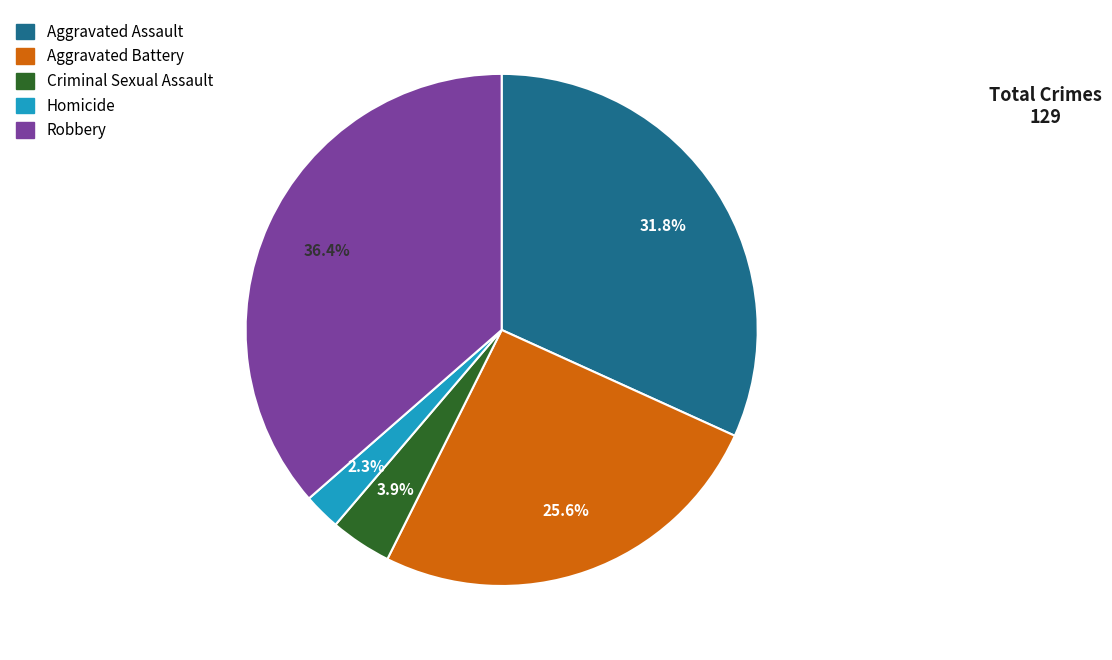

Between Aggravated Assault and Homicide, which is larger?

Aggravated Assault